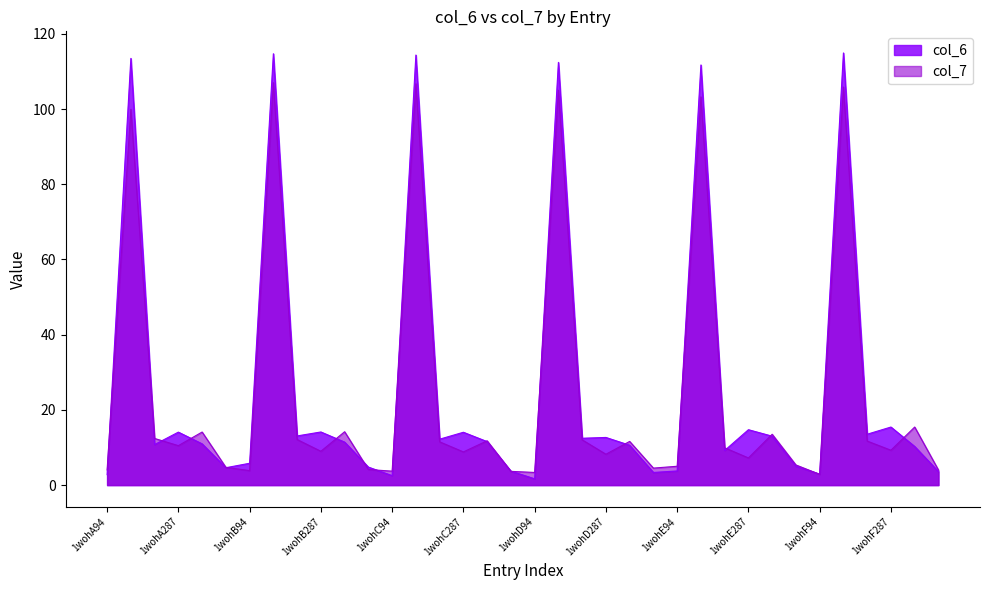

At which label is col_7 closest to 54?

1wohF286